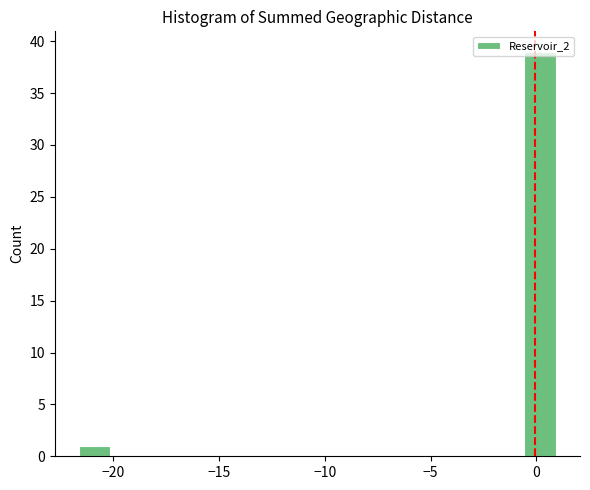

Read against the x-axis, roughly where is the centre of the tallest bar?

0.0